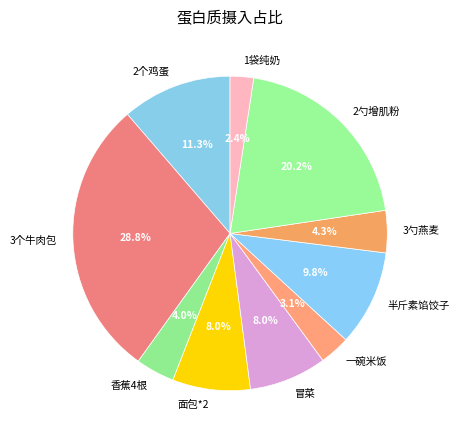

Which slice is the largest?

3个牛肉包